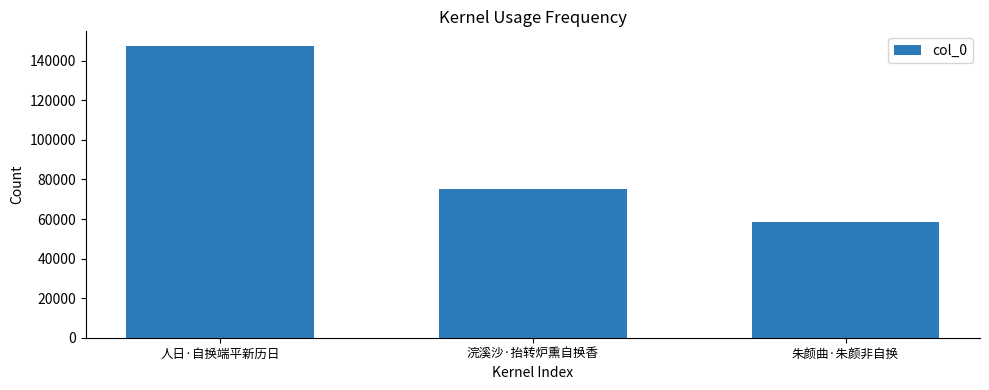

What is the difference between the values at 浣溪沙·抬转炉熏自换香 and 人日·自换端平新历日?

72486